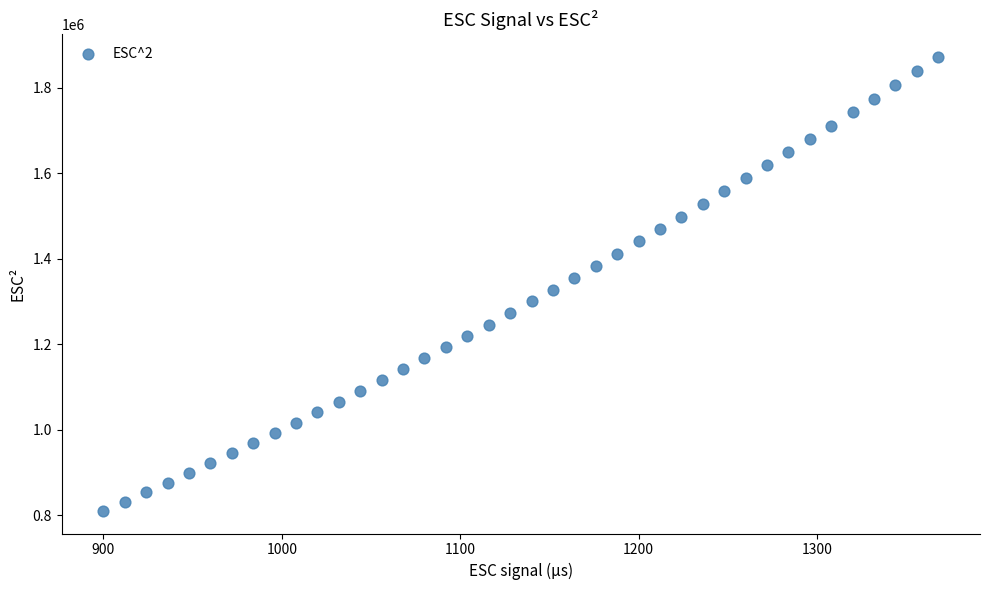

What is the range of Y values (max minus min)?

1061424